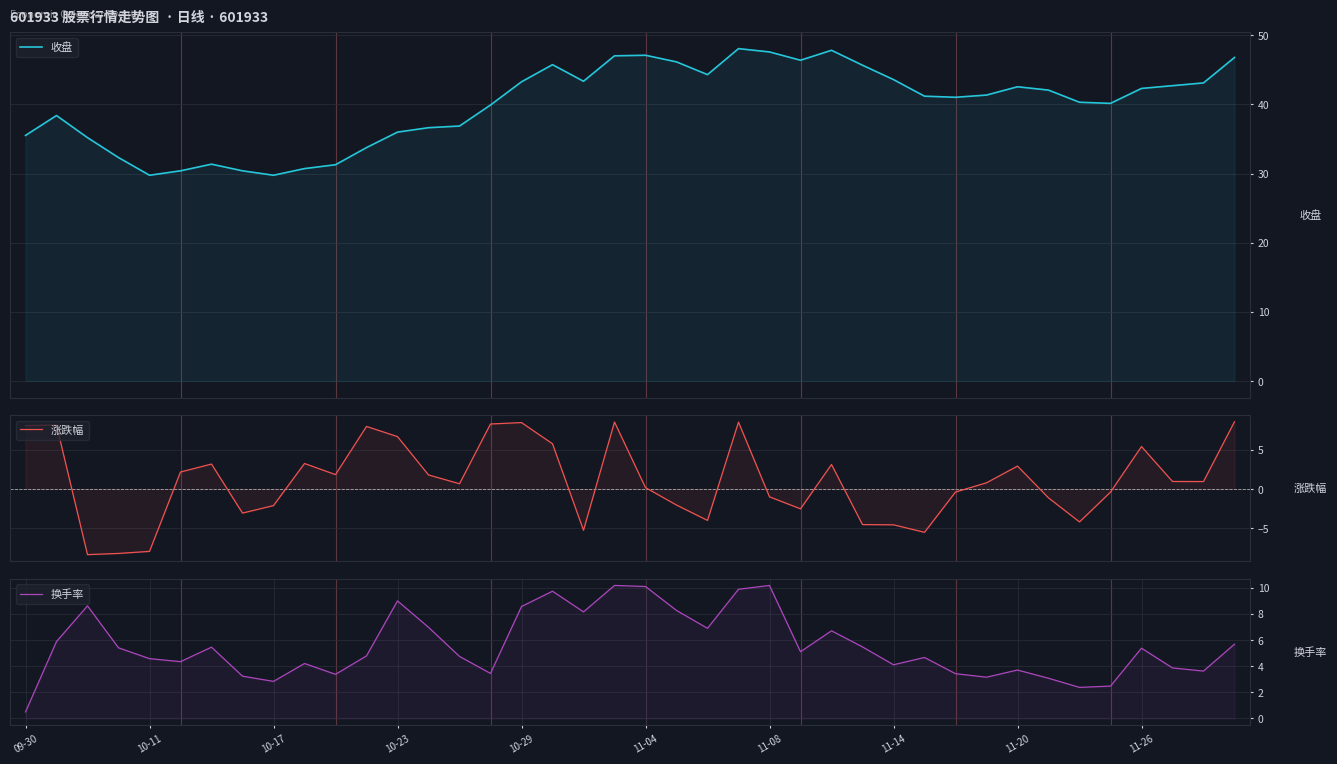

What is the difference between the highest and lowest values at 10-11?

37.7